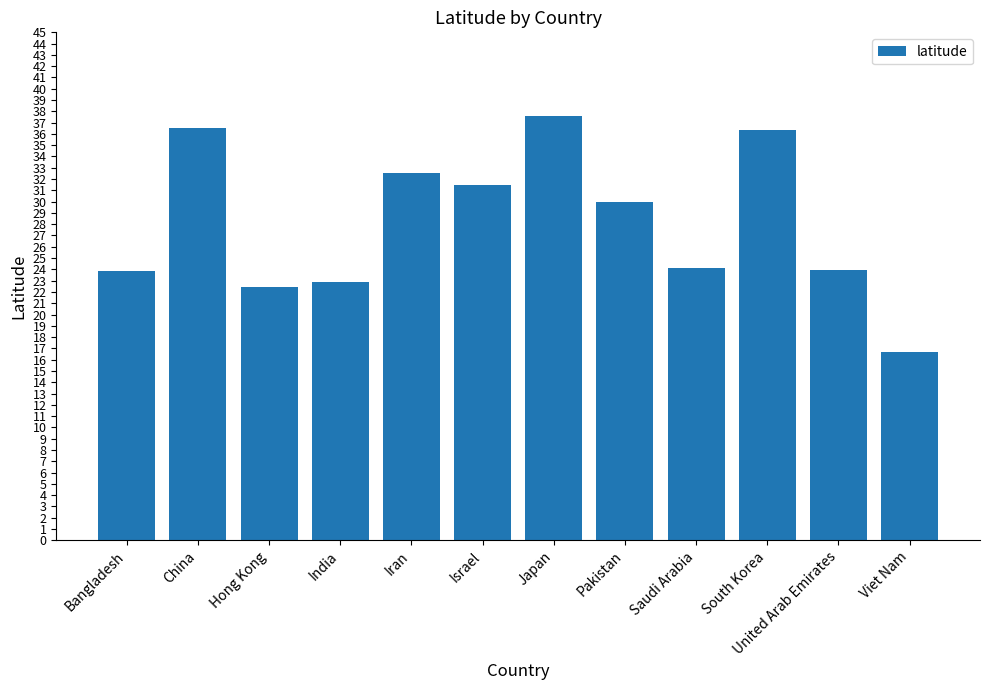

What is the value of the 8th bar from the left?

29.9